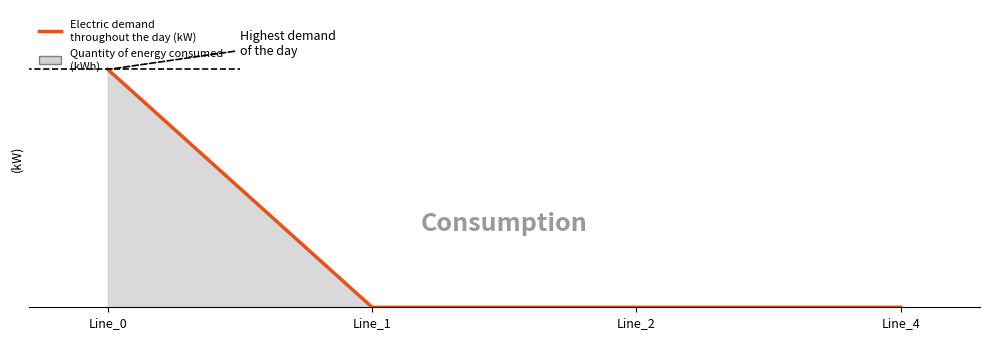

What is the sum of all values?

12.0